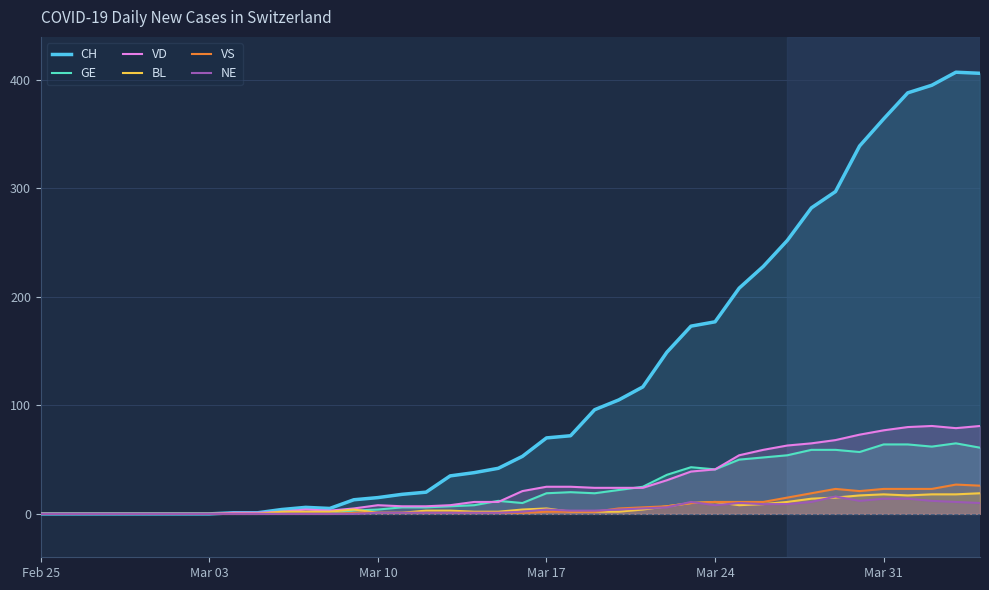

Which series has the largest total across all categories?

CH